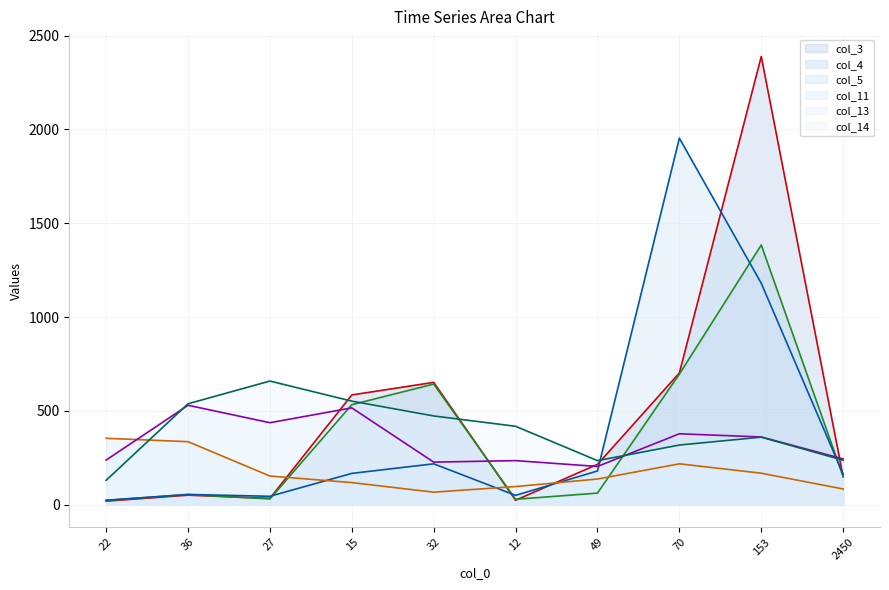

At which category is the sum across all series the highest?

153